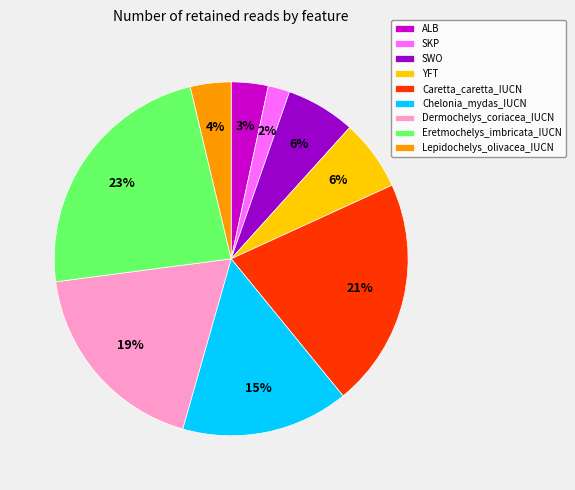

Which has a higher value, Caretta_caretta_IUCN or Dermochelys_coriacea_IUCN?

Caretta_caretta_IUCN